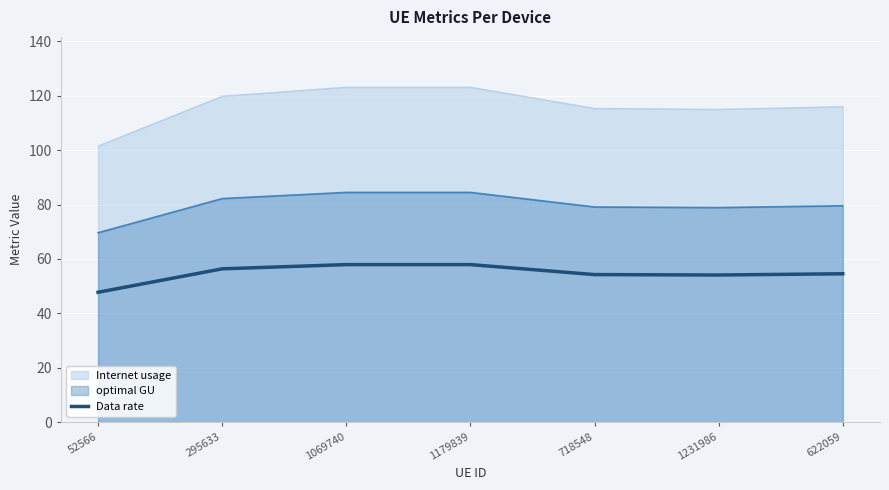

What is the total value across all series at 1179839?

265.5